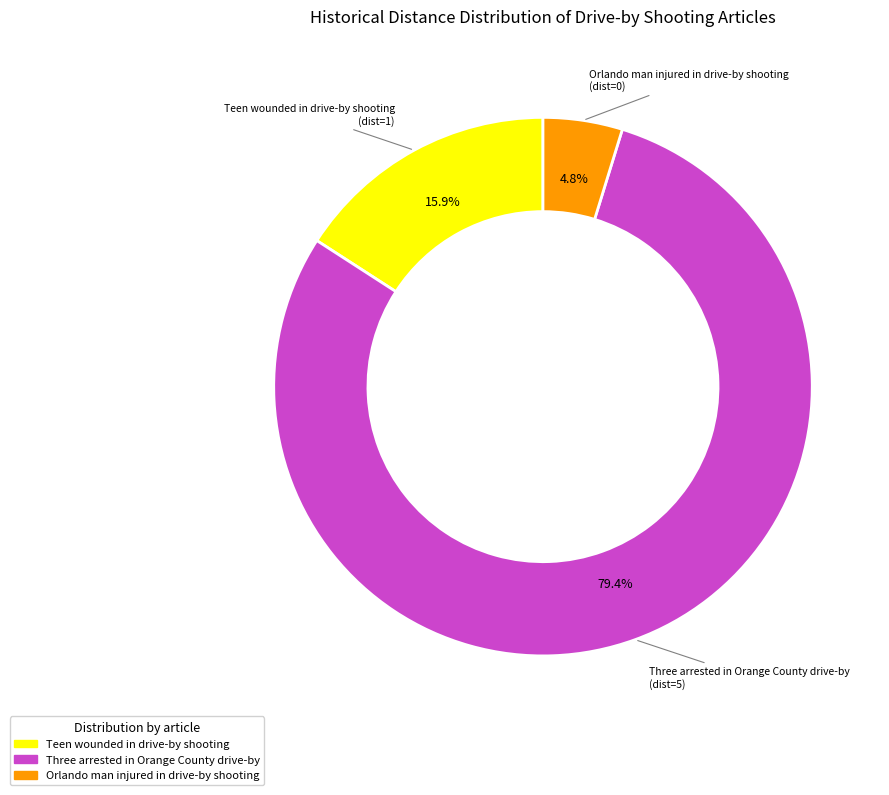

What is the smallest slice in the pie chart?

Orlando man injured in drive-by shooting